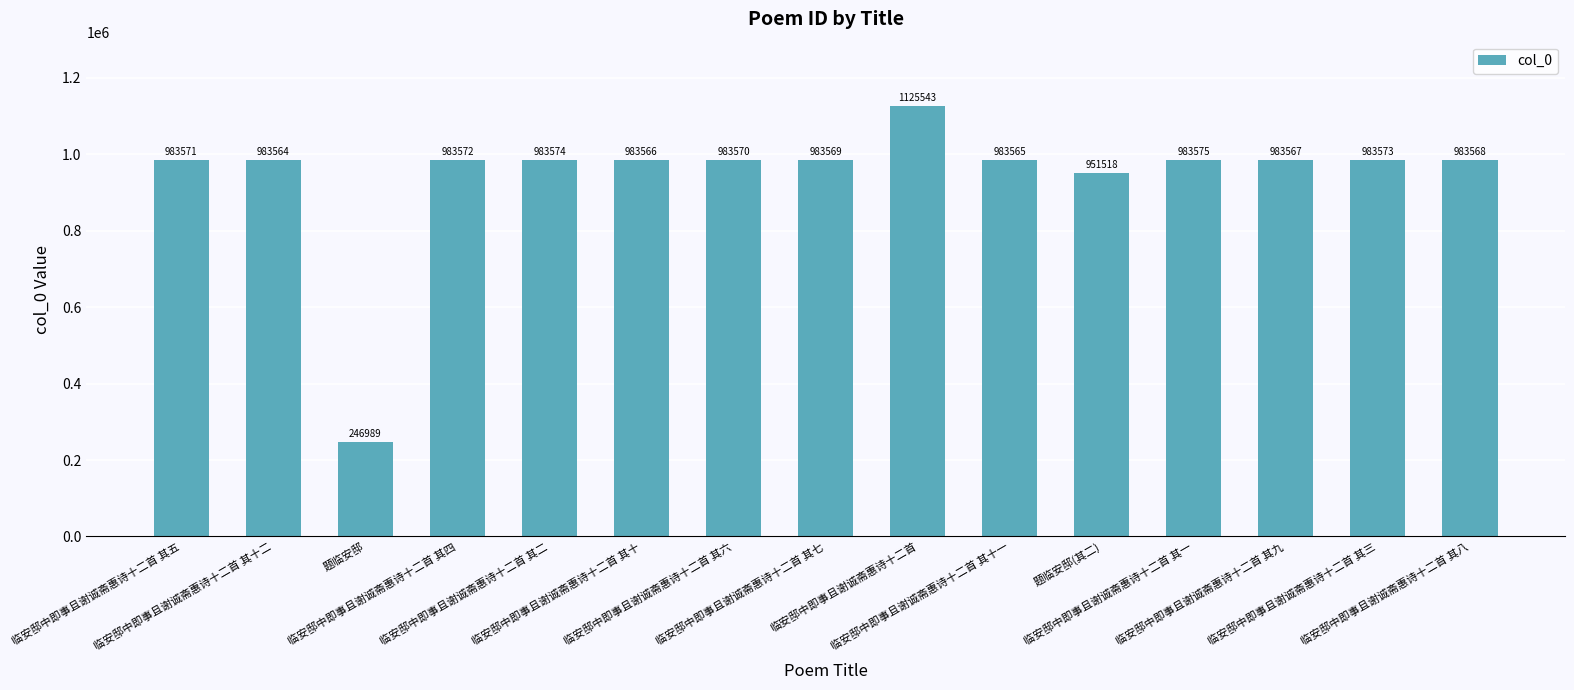

Reading left to right, list all the values displayed in this chart.

临安邸中即事且谢诚斋惠诗十二首 其五=983571	临安邸中即事且谢诚斋惠诗十二首 其十二=983564	题临安邸=246989	临安邸中即事且谢诚斋惠诗十二首 其四=983572	临安邸中即事且谢诚斋惠诗十二首 其二=983574	临安邸中即事且谢诚斋惠诗十二首 其十=983566	临安邸中即事且谢诚斋惠诗十二首 其六=983570	临安邸中即事且谢诚斋惠诗十二首 其七=983569	临安邸中即事且谢诚斋惠诗十二首=1125543	临安邸中即事且谢诚斋惠诗十二首 其十一=983565	题临安邸(其二)=951518	临安邸中即事且谢诚斋惠诗十二首 其一=983575	临安邸中即事且谢诚斋惠诗十二首 其九=983567	临安邸中即事且谢诚斋惠诗十二首 其三=983573	临安邸中即事且谢诚斋惠诗十二首 其八=983568